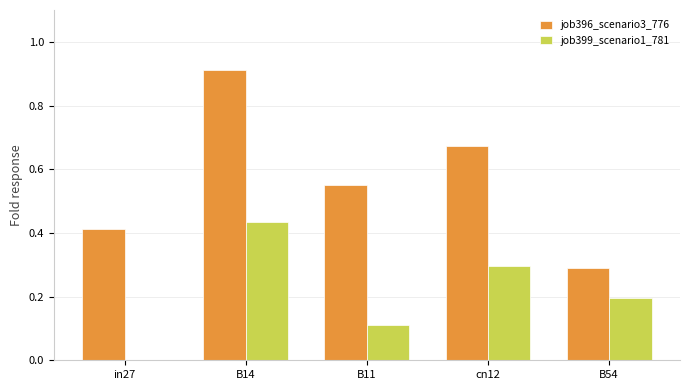

What is the total value across all series at B14?

1.3